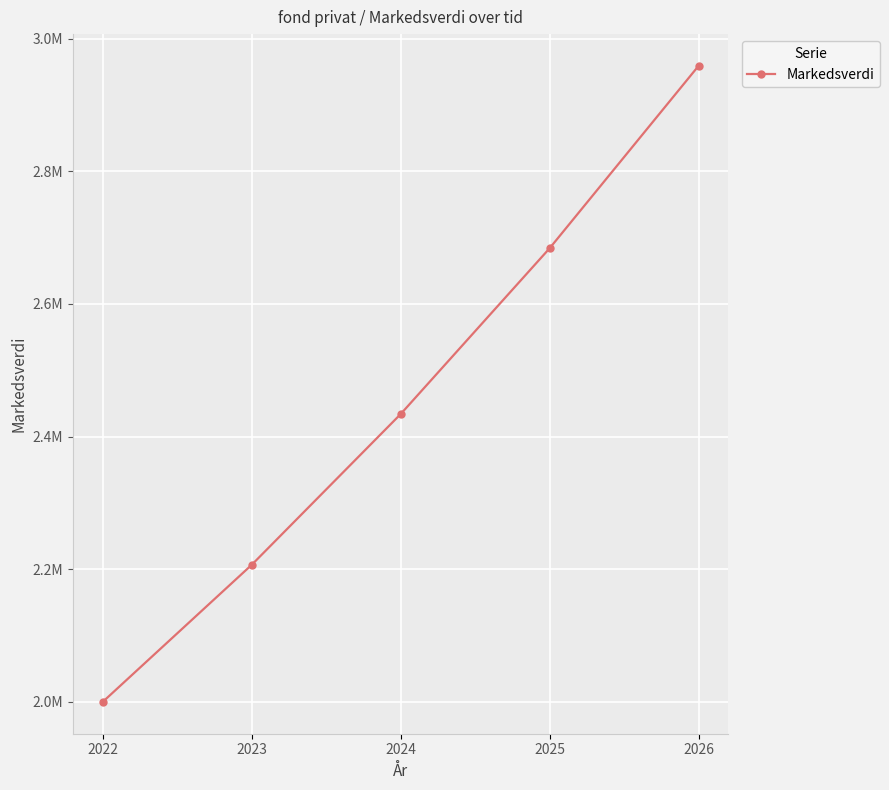

The value at 2023 is 2206600. True or false?

True